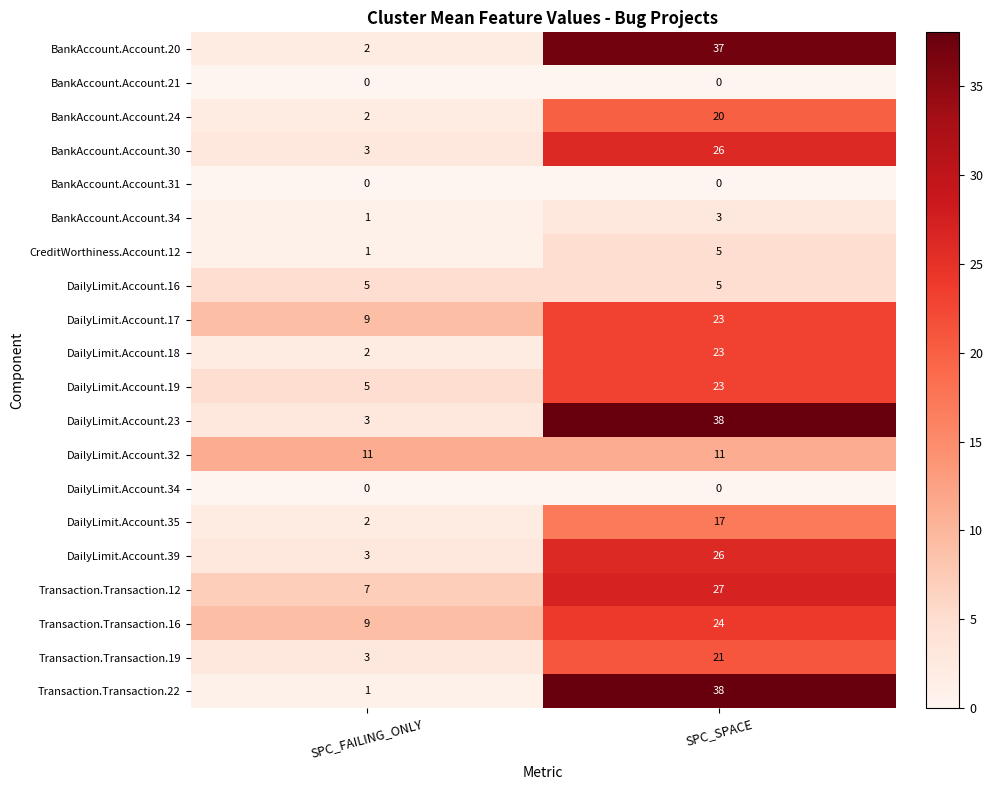

Which series changed the most between SPC_FAILING_ONLY and SPC_SPACE?

Transaction.Transaction.22